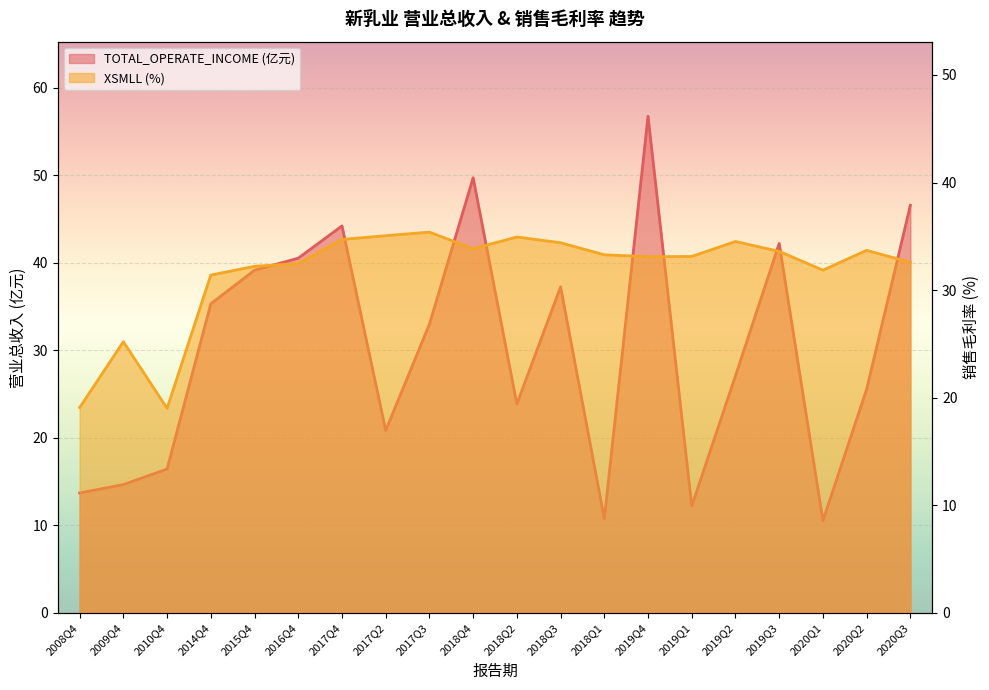

What is the total value across all series at 2019Q2?

61.6